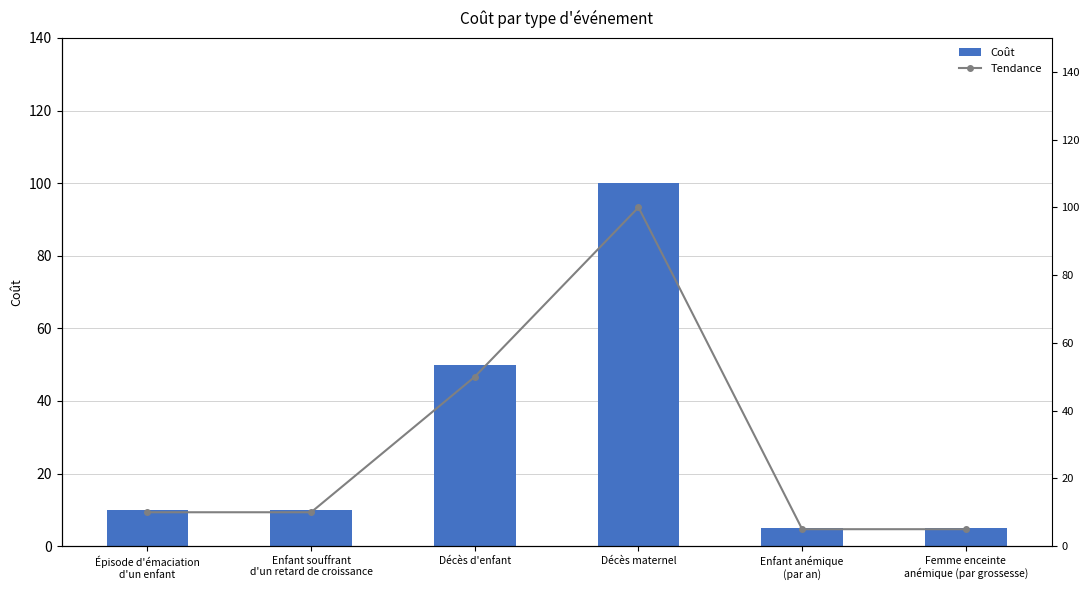

Between Décès d'enfant and Femme enceinte
anémique (par grossesse), which series saw the biggest shift?

Coût